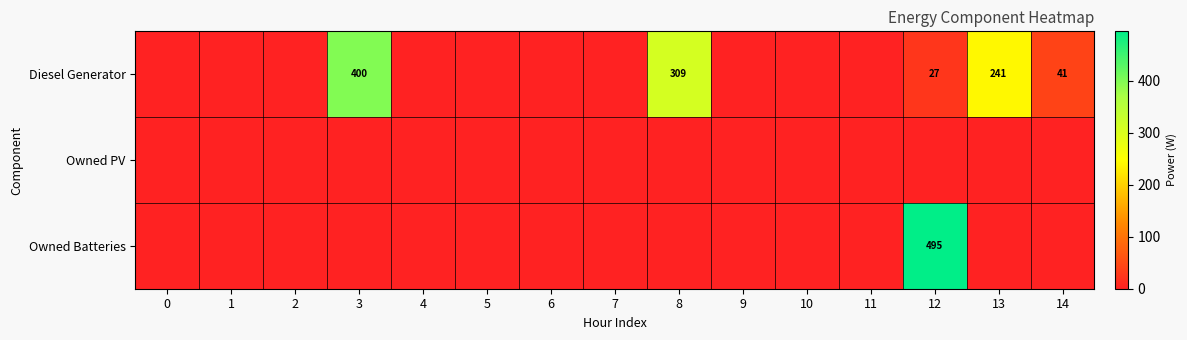

The Diesel Generator series shows 11 at 14. True or false?

False